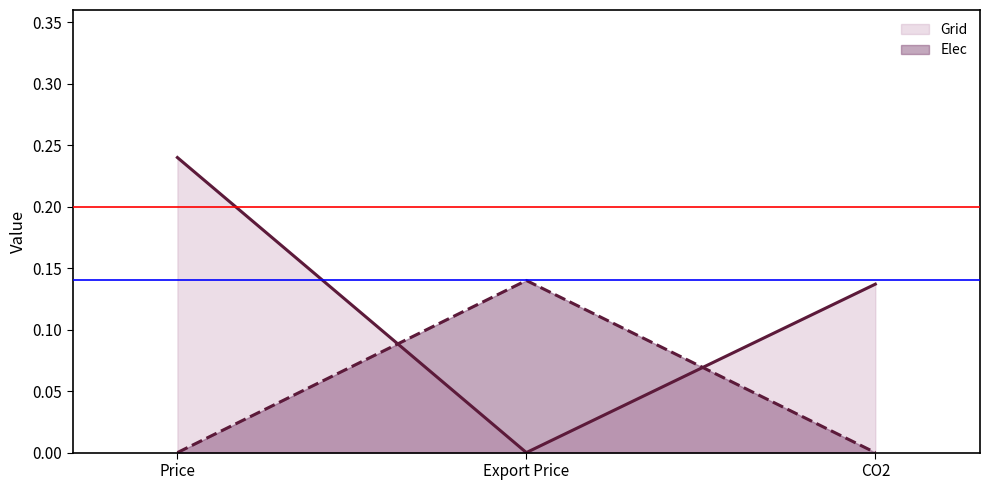

What is the difference between the Elec line values at CO2 and Export Price?

0.1